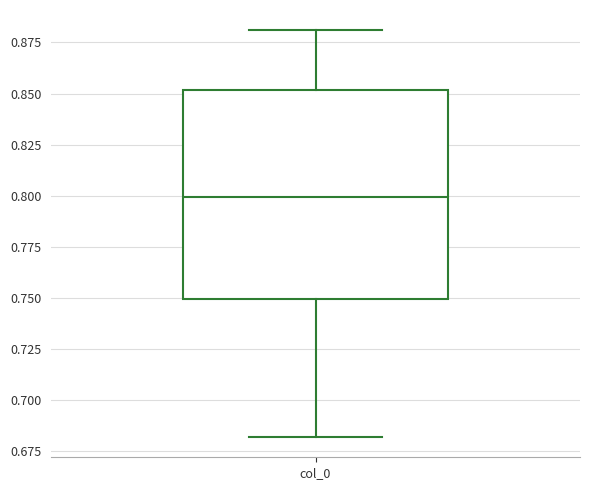

Read this box plot against the y-axis: the position of the median line, the range covered by the box, and the ends of both whiskers. The values are not printed on the chart, so give them approximately, as read against the axis.

median 0.80, box 0.75 to 0.85, whiskers 0.68 to 0.88